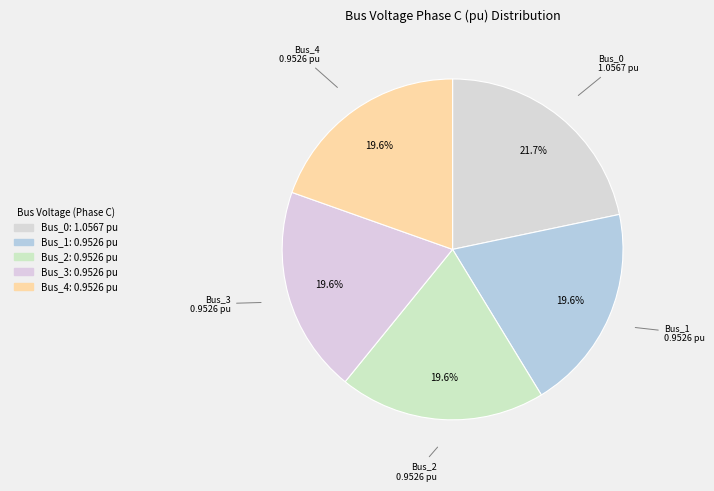

True or false: Bus_2 accounts for 20% of the total.

True